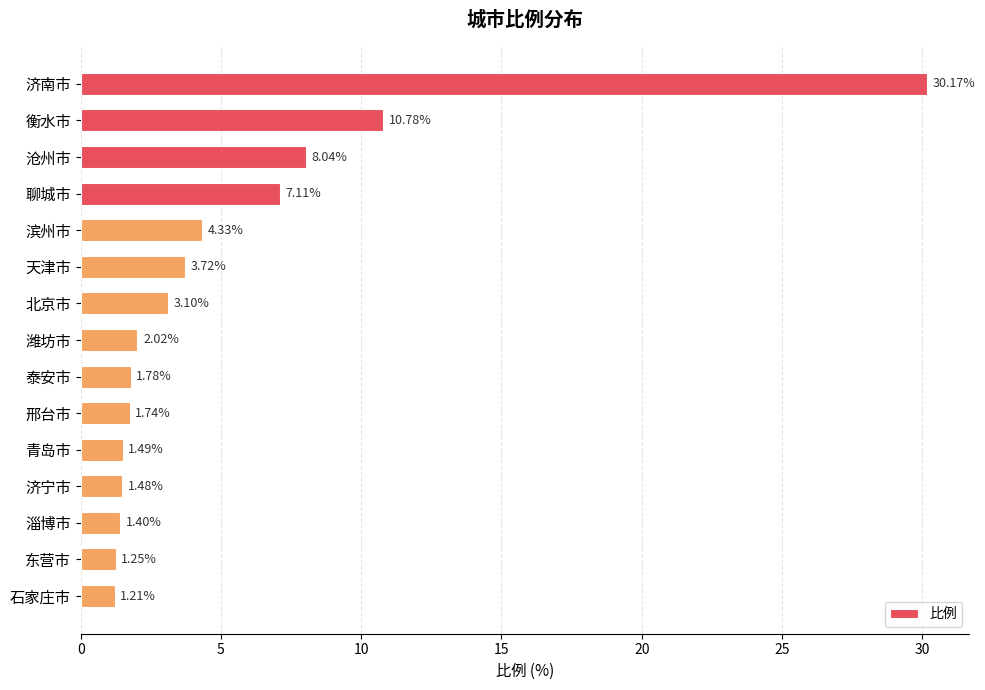

Where is the data nearest to the value 15?

衡水市